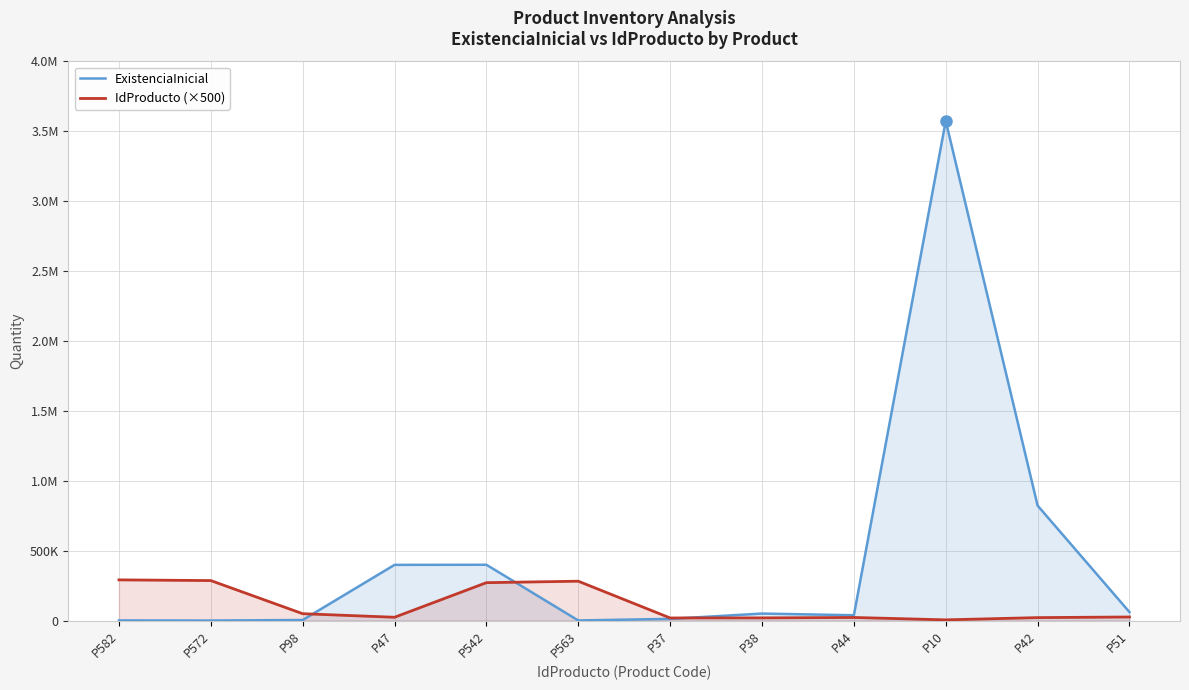

Reading right to left, list all the values displayed in this chart.

ExistenciaInicial: P51=60545	P42=822309	P10=3574010	P44=38045	P38=50019	P37=12120	P563=660	P542=399173	P47=398399	P98=3899	P572=50	P582=958
IdProducto (×500): P51=25500	P42=21000	P10=5000	P44=22000	P38=19000	P37=18500	P563=281500	P542=271000	P47=23500	P98=49000	P572=286000	P582=291000